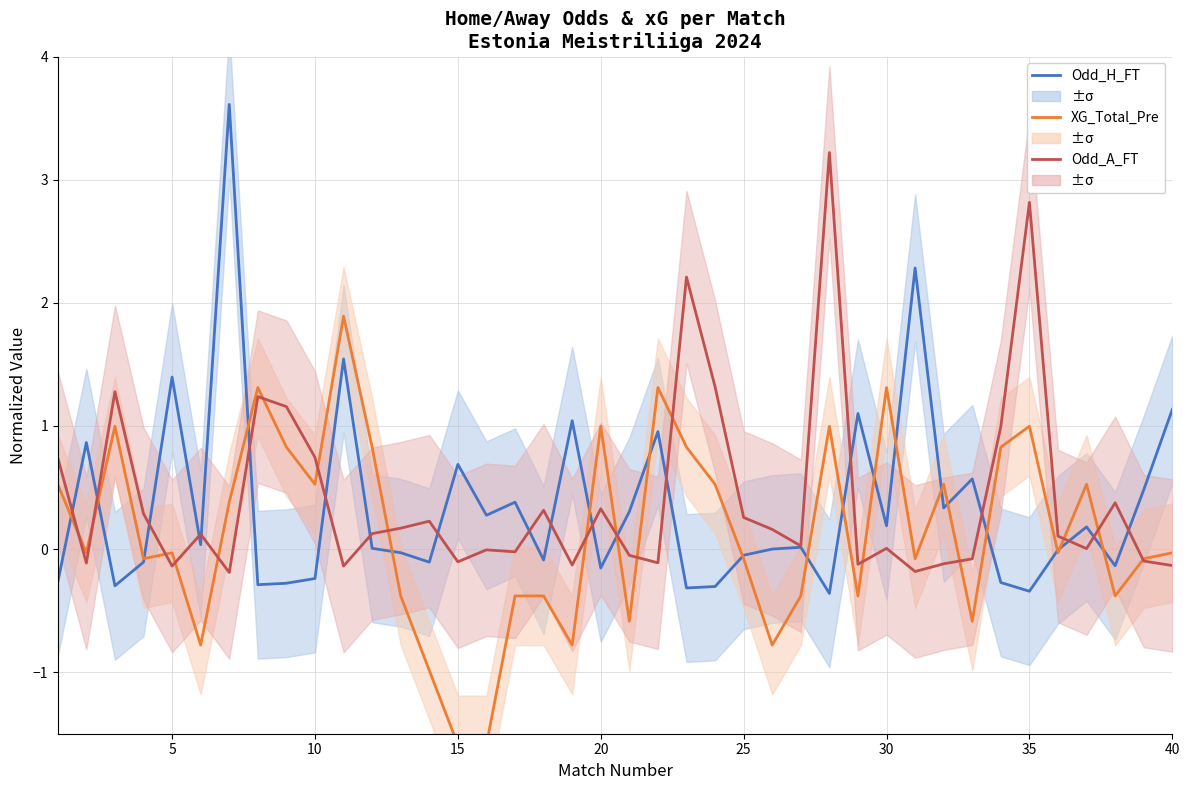

At how many categories does at least one series exceed 1?

16